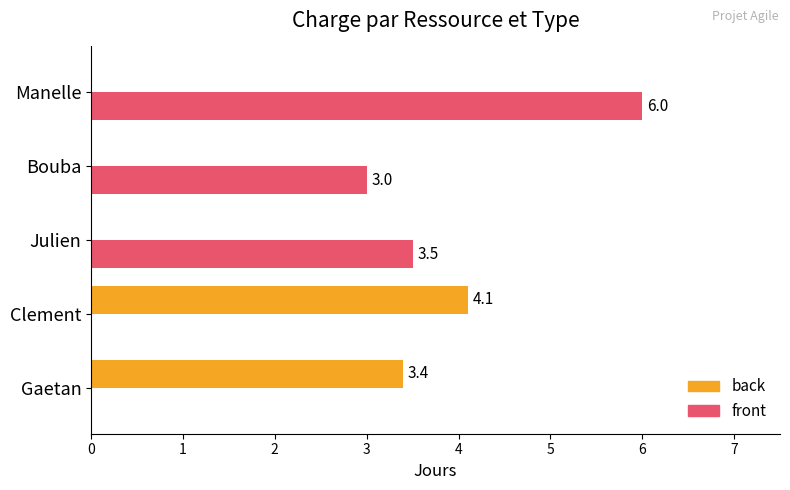

Which series has the largest total across all categories?

front